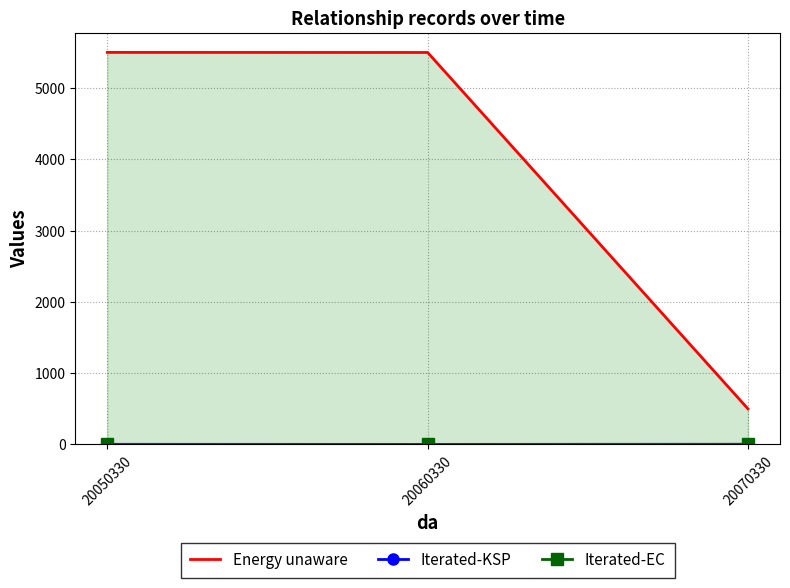

What is the difference between the Energy unaware values at 20070330 and 20060330?

5001